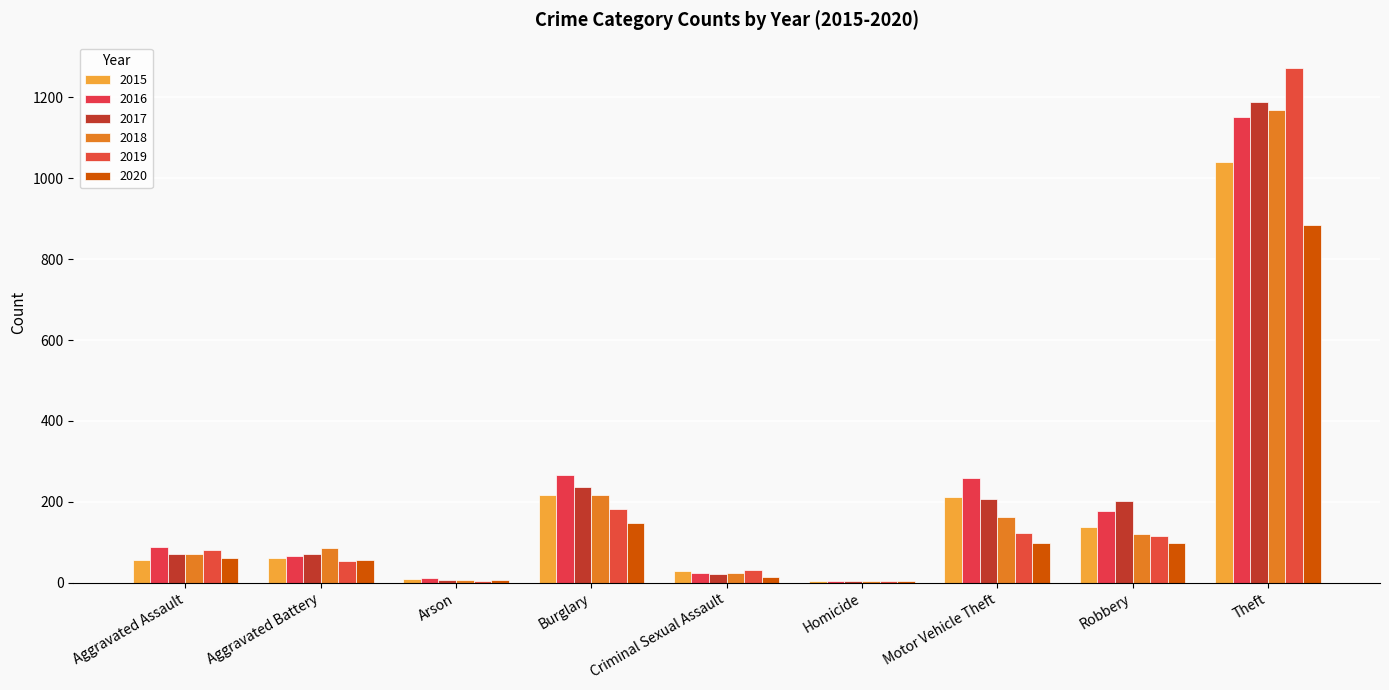

At which label does 2016 first exceed 88?

Burglary